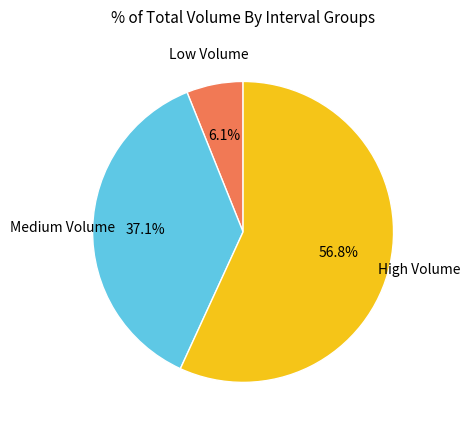

To the nearest percent, what is the difference between the largest and smallest slice percentages?

51%